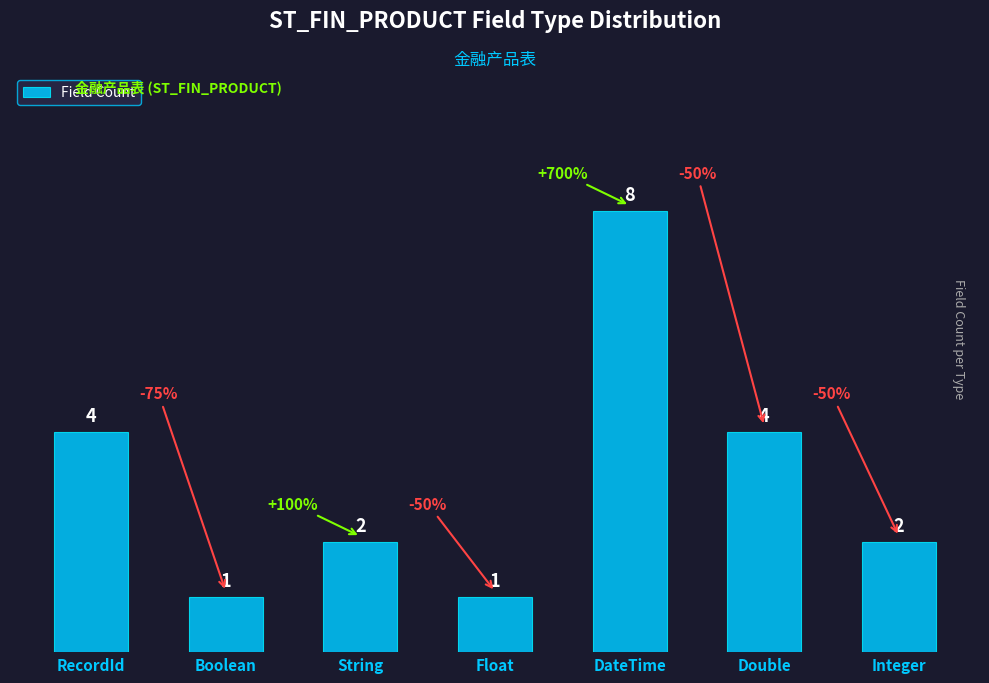

What is the label of the 1st bar from the left?

RecordId